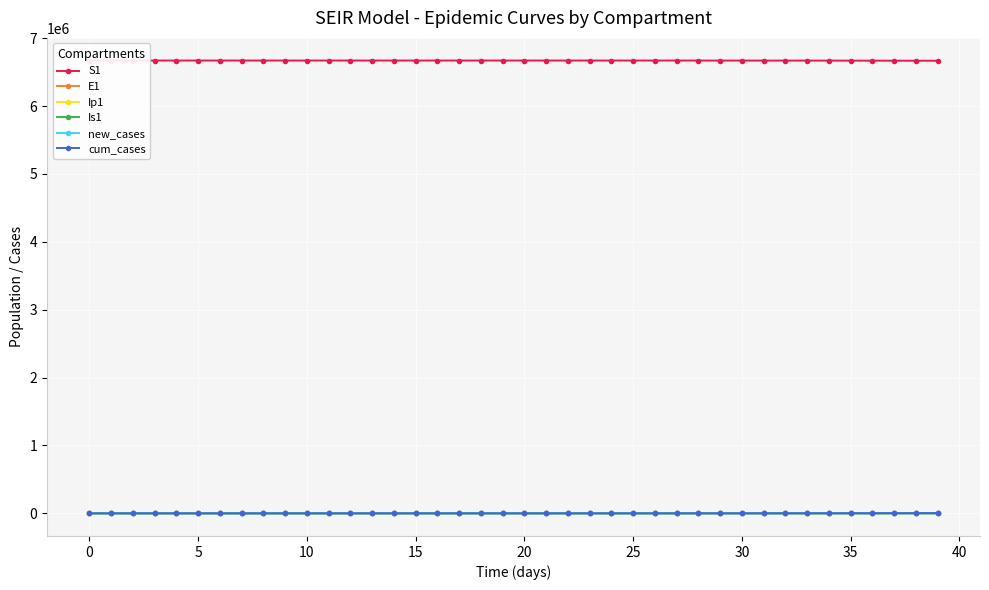

Where is the first local maximum for Ip1?

37